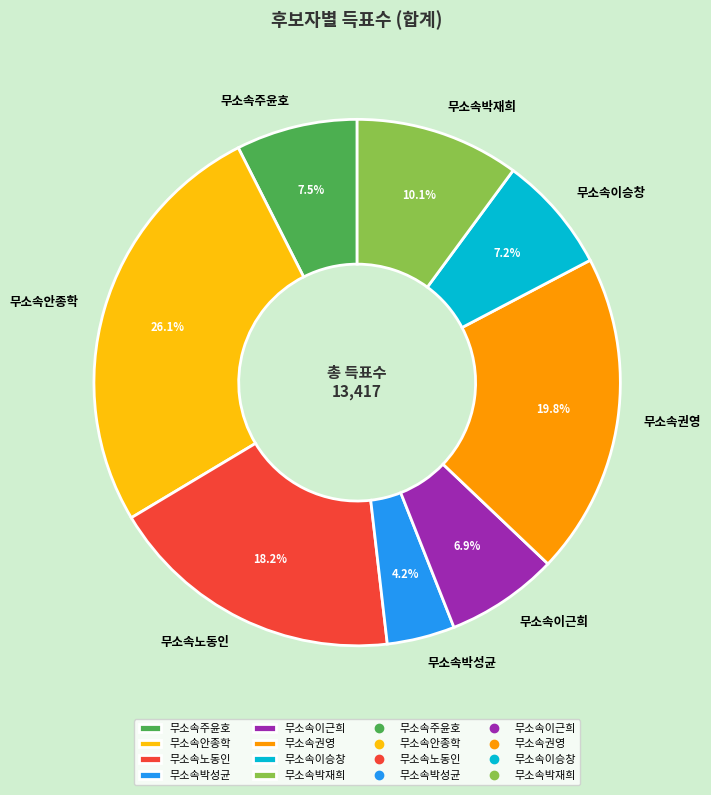

How much of the chart is everything except 무소속주윤호?

92.5%